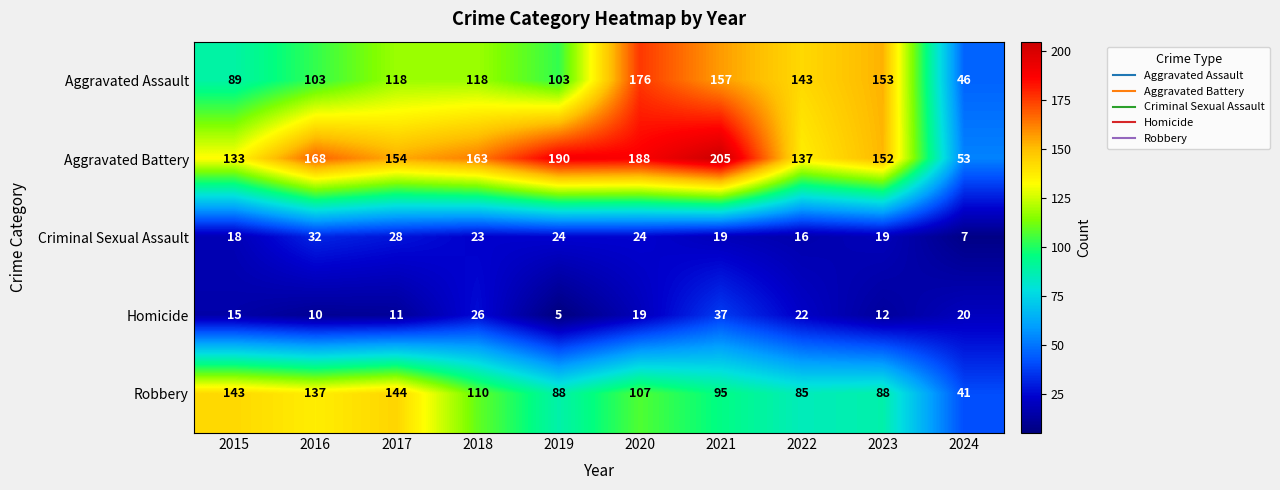

What is the approximate value of Robbery at 2020, to the nearest 50?

100